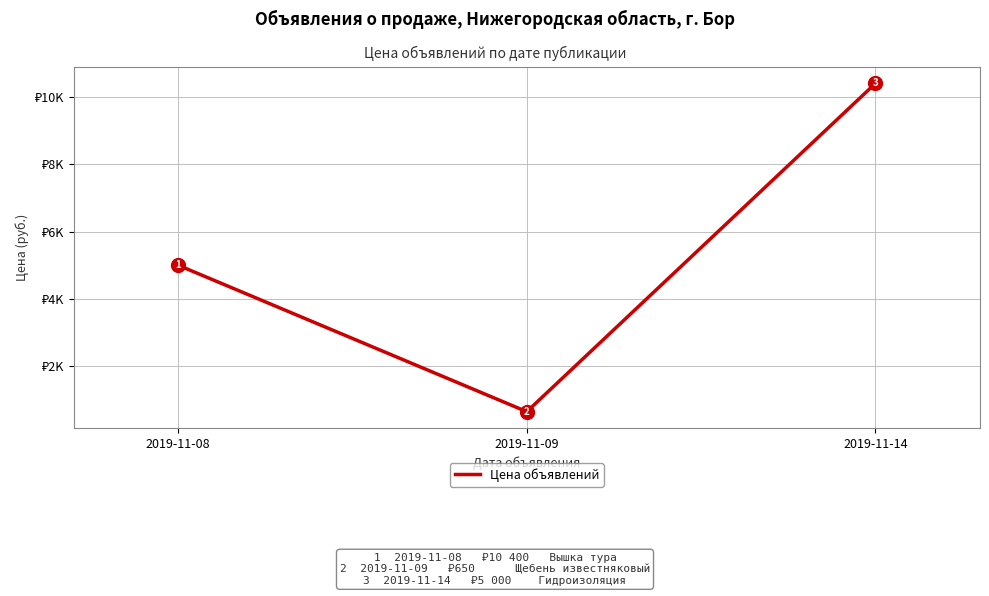

Where is the data nearest to the value 5525?

2019-11-08